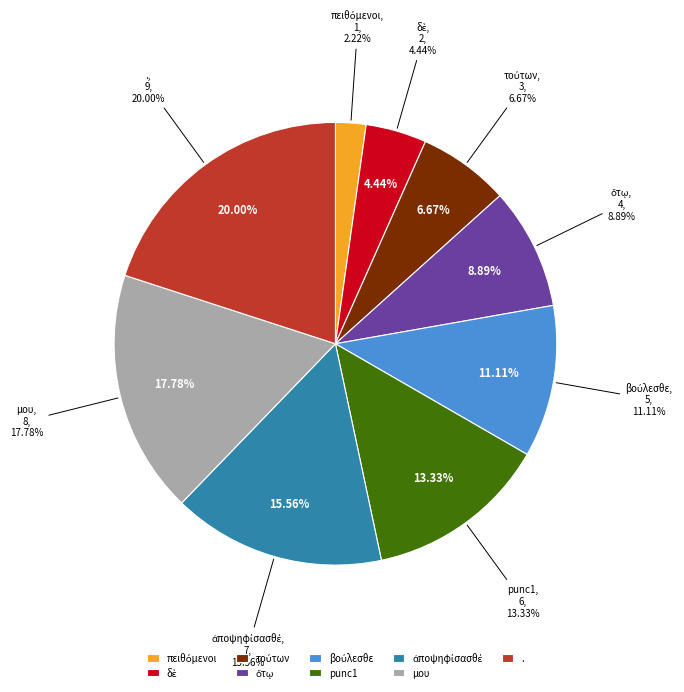

What is the change in value from δὲ to ὅτῳ?

+2